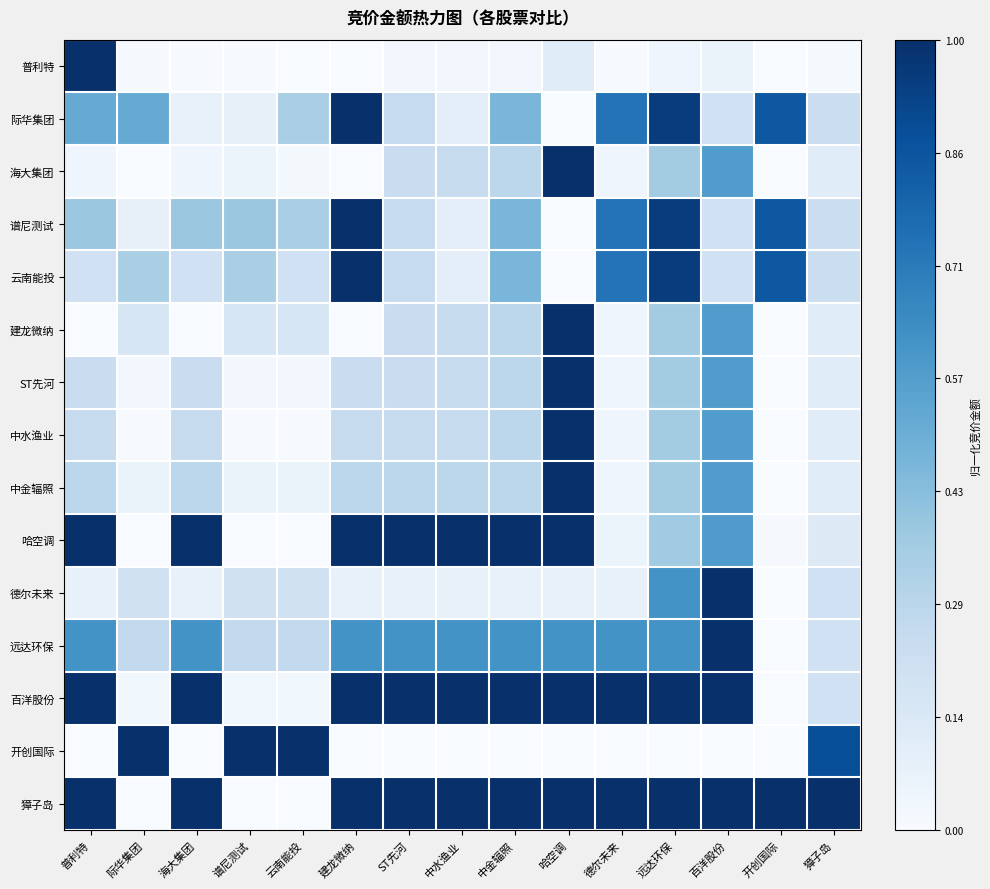

Between 普利特 and 云南能投, which is larger?

普利特